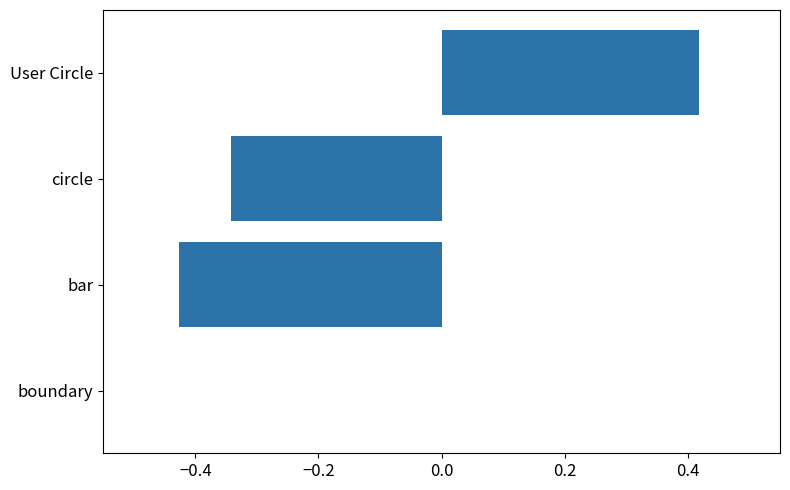

True or false: the data shows 0.4 at boundary.

False